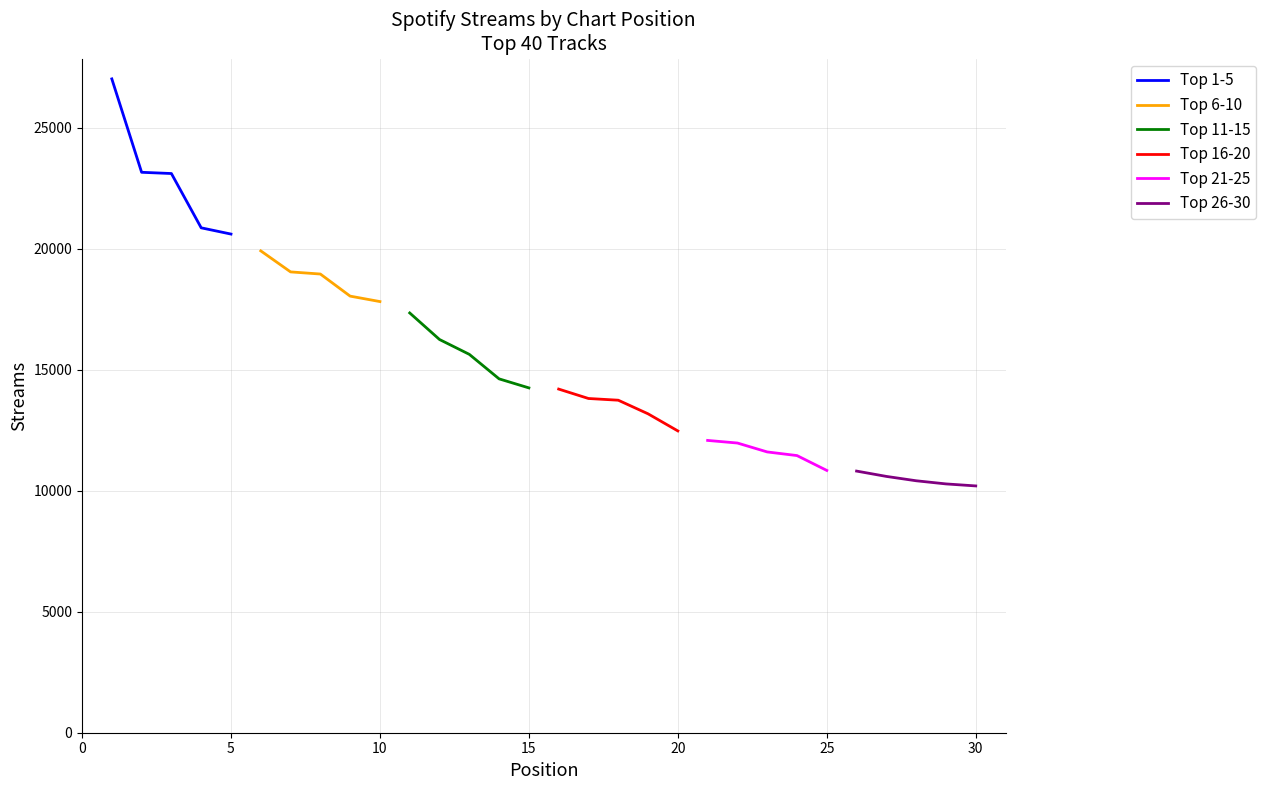

What is the highest value of the Top 11-15 series?

17342